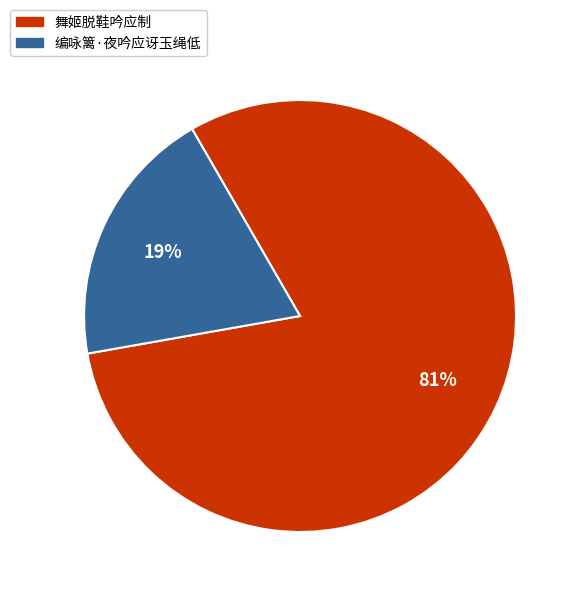

Is it true that 舞姬脱鞋吟应制 is 81% of the pie?

True